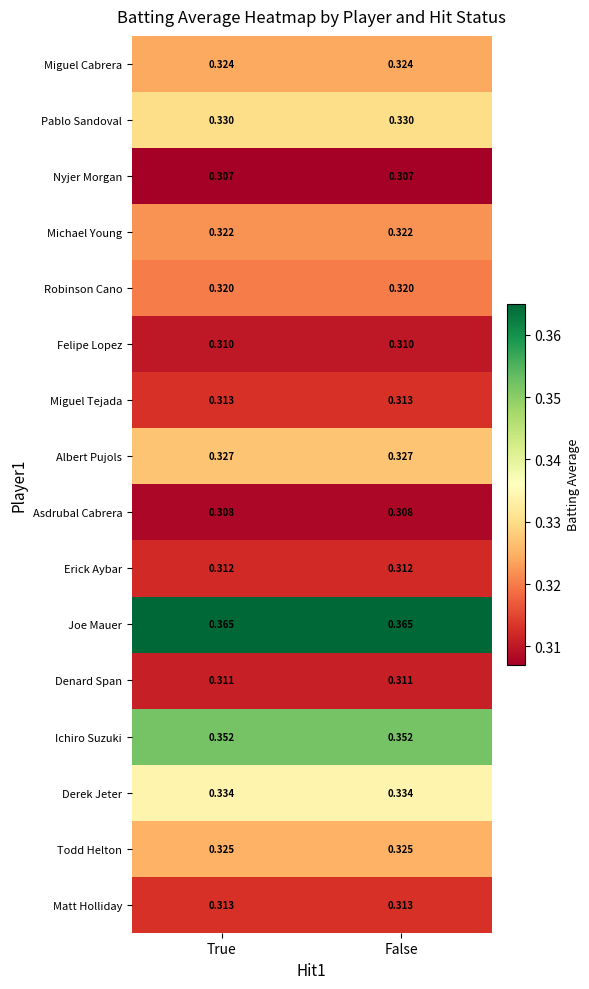

Which series has the largest total across all categories?

Joe Mauer